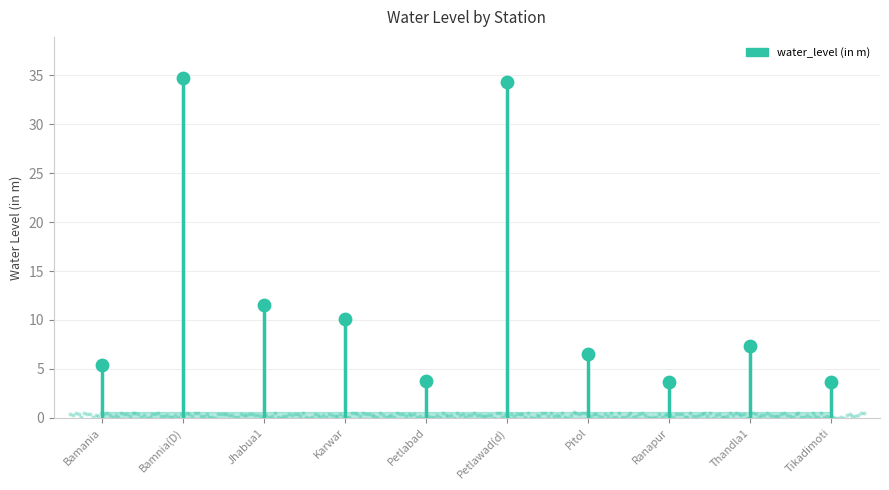

What is the change in value from Pitol to Ranapur?

-2.9